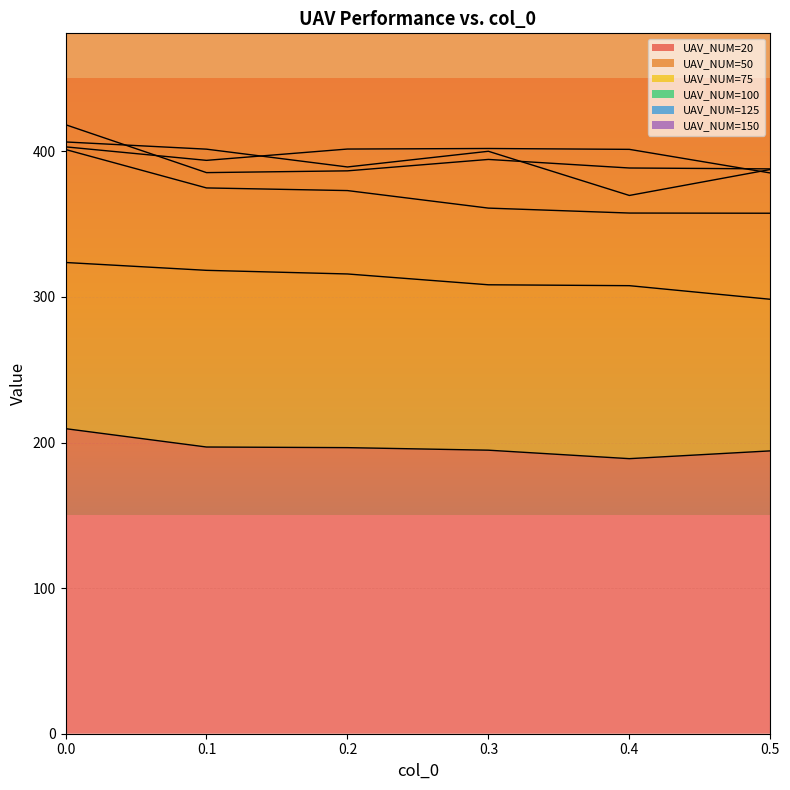

Is it true that UAV_NUM=50 equals 439.6 at 0.1?

False